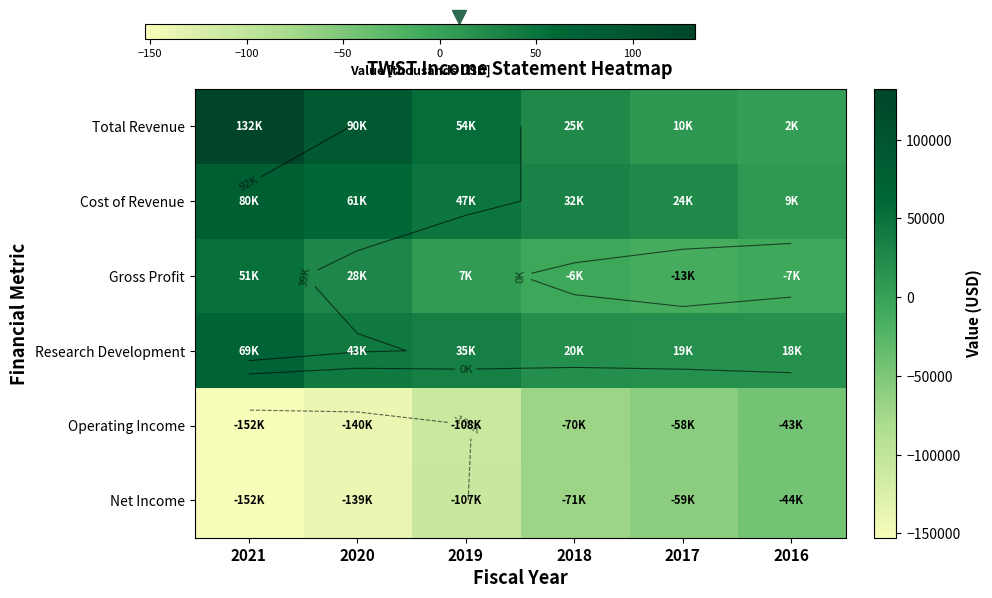

Which series has the largest total across all categories?

Total Revenue